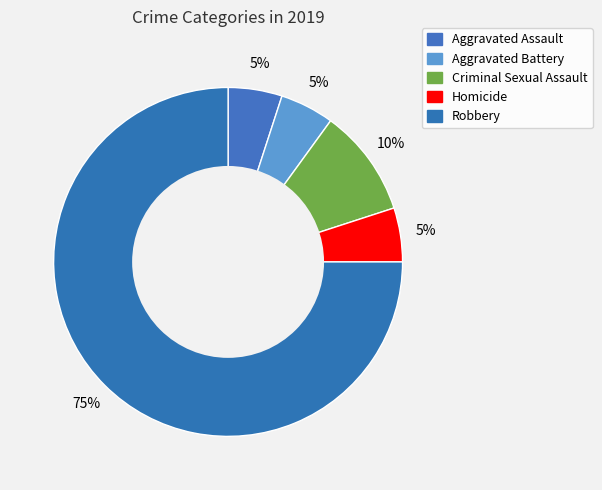

To the nearest percent, what is the difference between the Criminal Sexual Assault and Homicide slice percentages?

5%